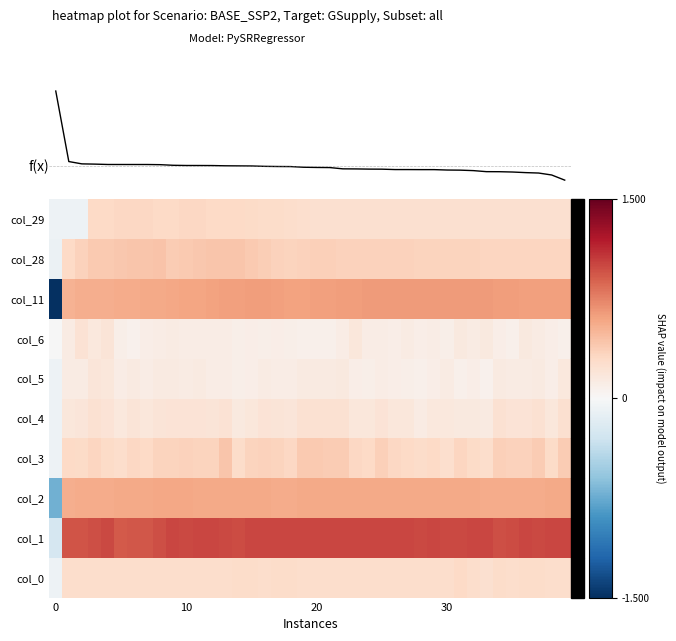

What is the difference between the highest and lowest values at 37?

0.9